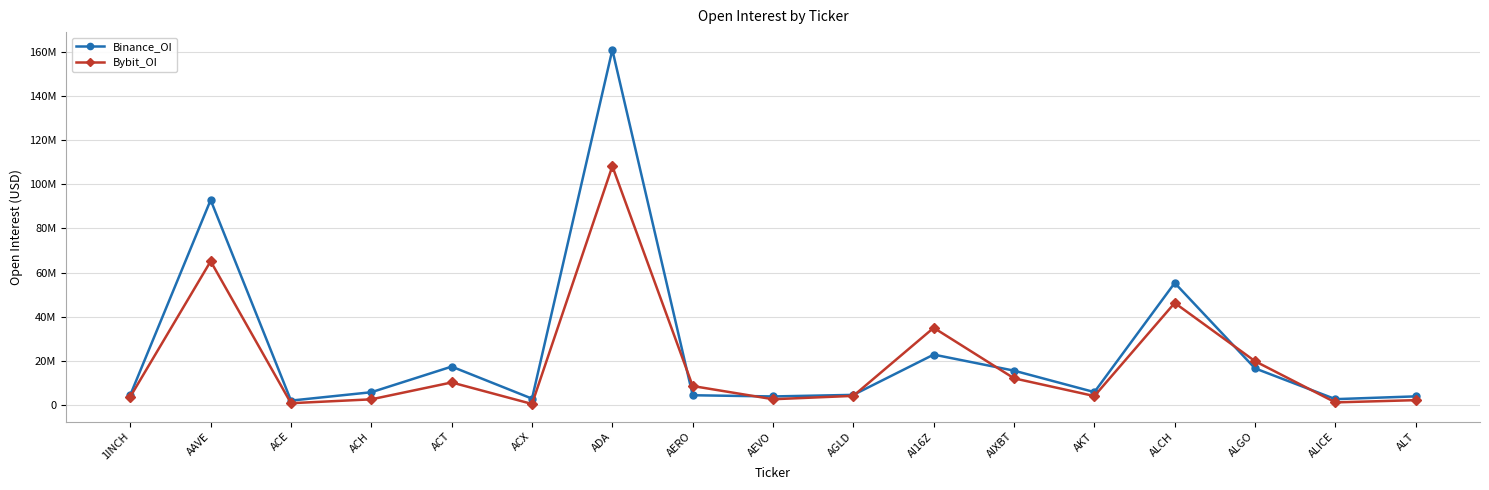

After their last crossing, which series has the higher values: Binance_OI or Bybit_OI?

Binance_OI